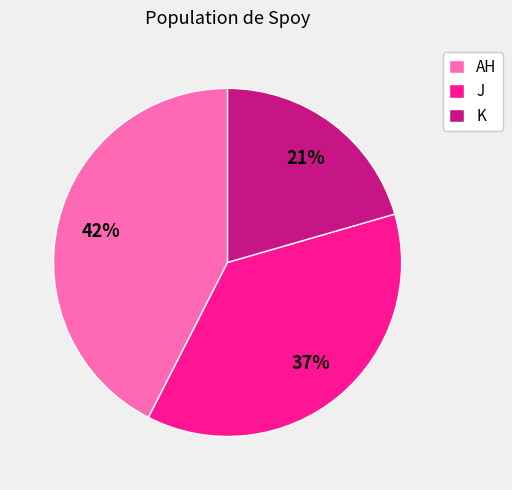

Approximately how many times larger is the value at K compared to AH?

0.5